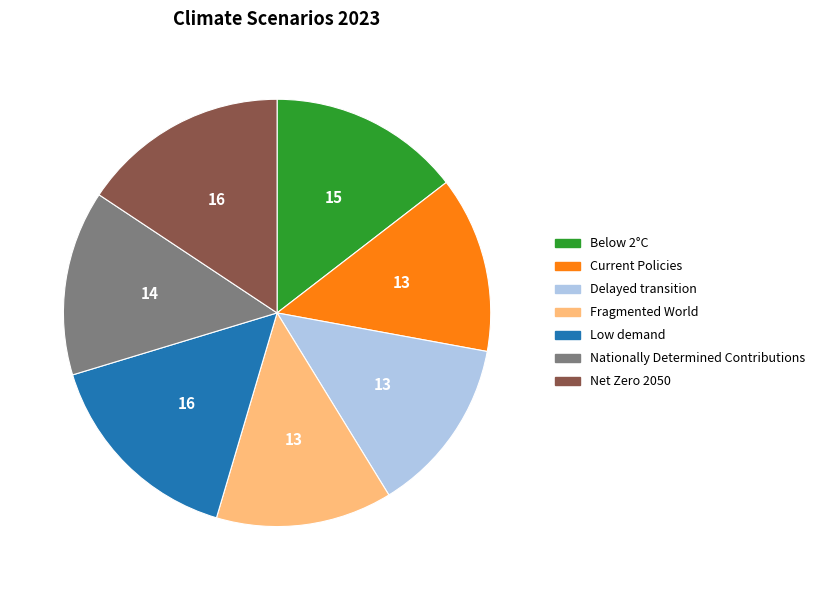

How many segments does this pie chart have?

7